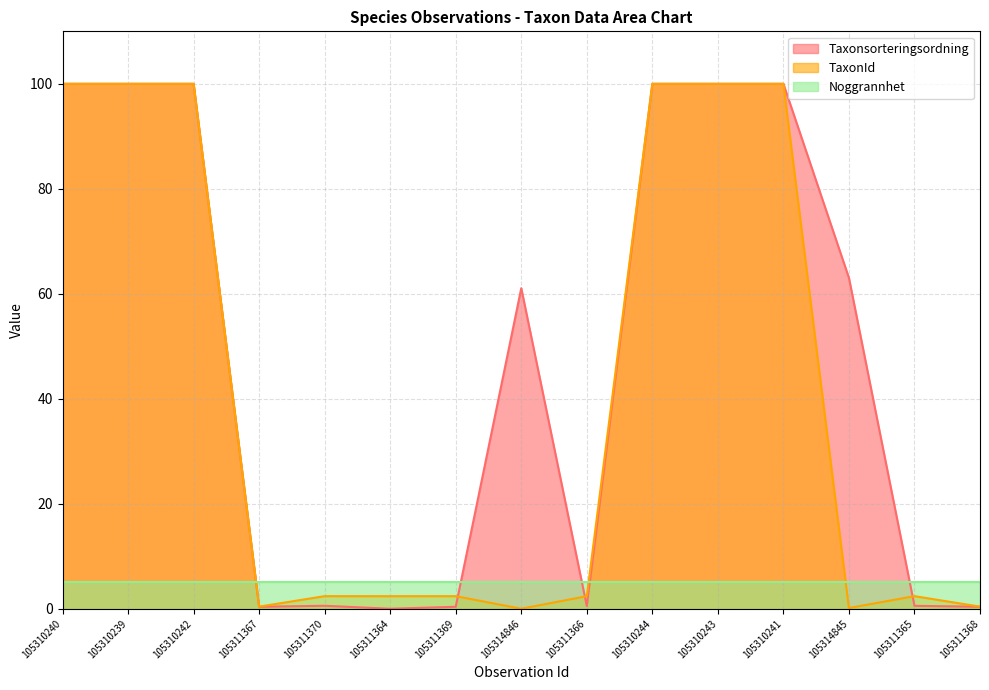

What is the maximum value shown in the chart?

100.0